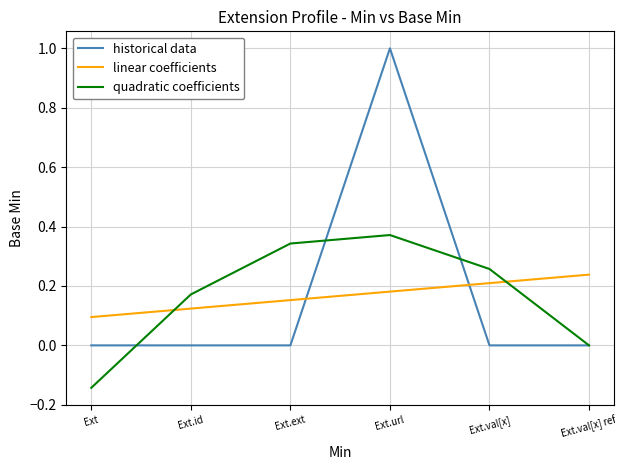

How many data points in quadratic coefficients are above 0?

4